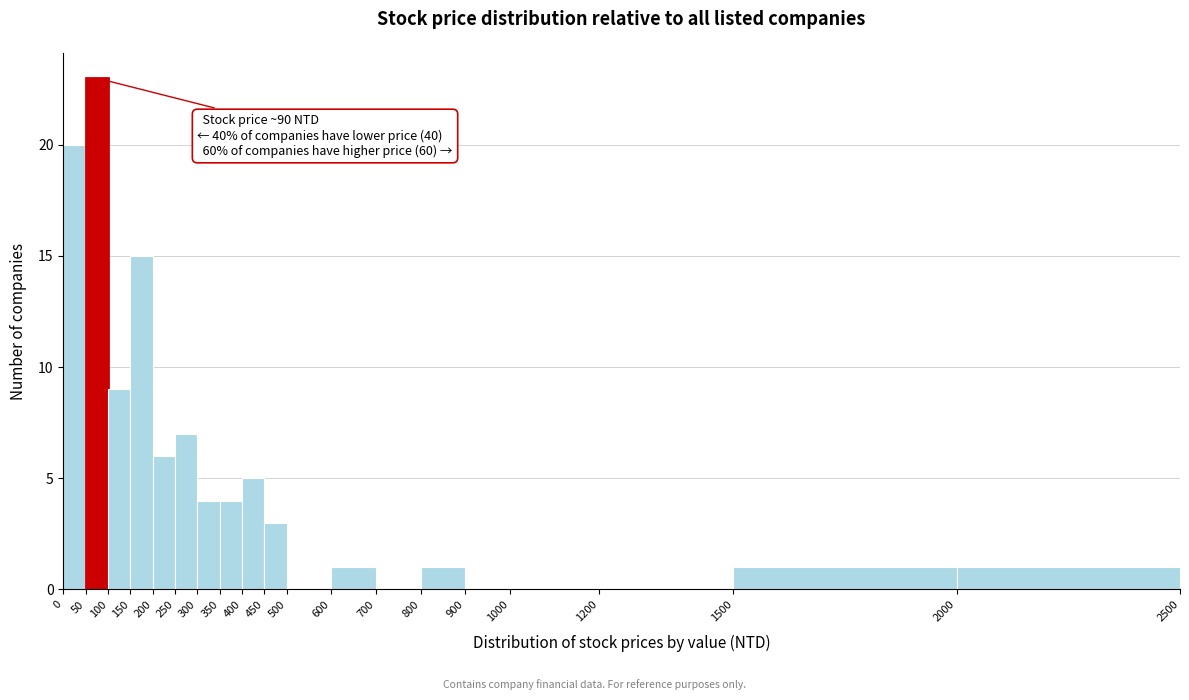

Over which range of the x-axis is the bar tallest?

50 to 100